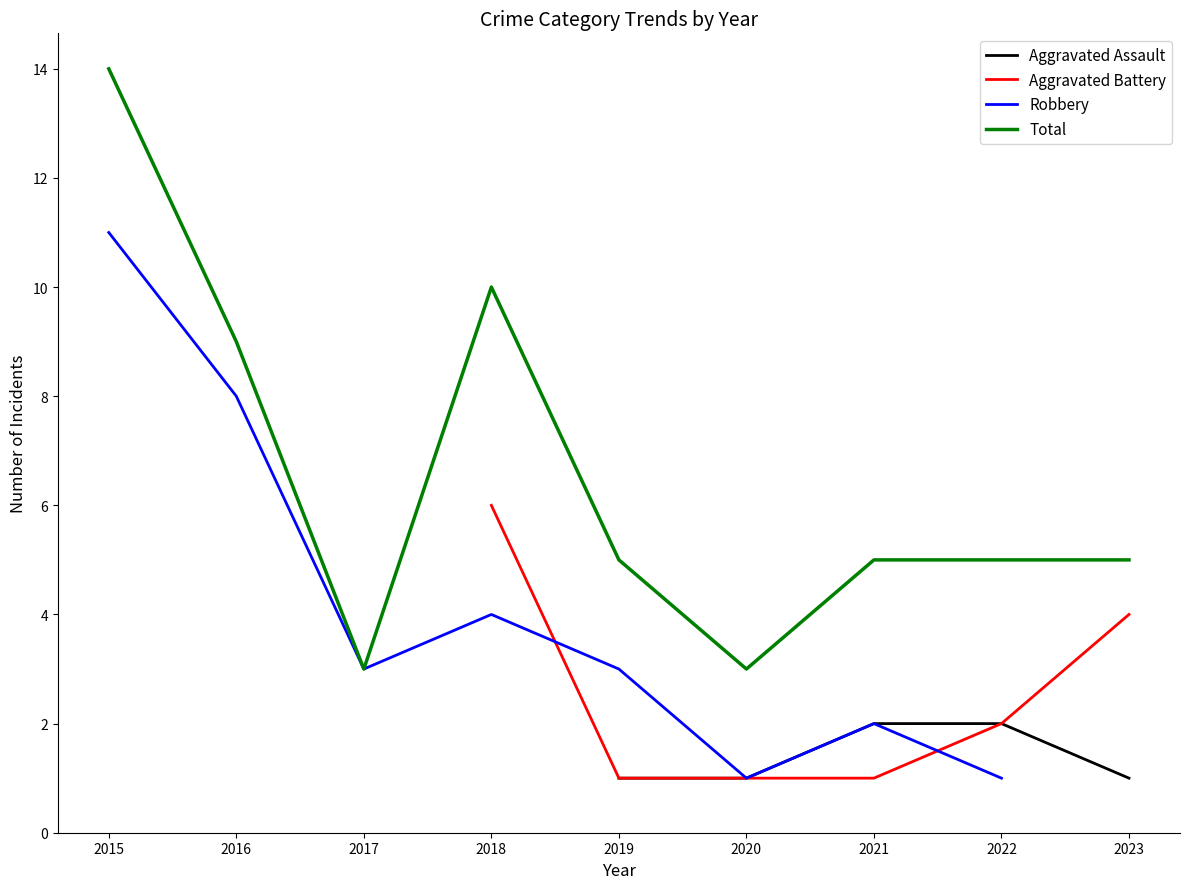

What is the value of the Total point at the 7th from the left?

5.0